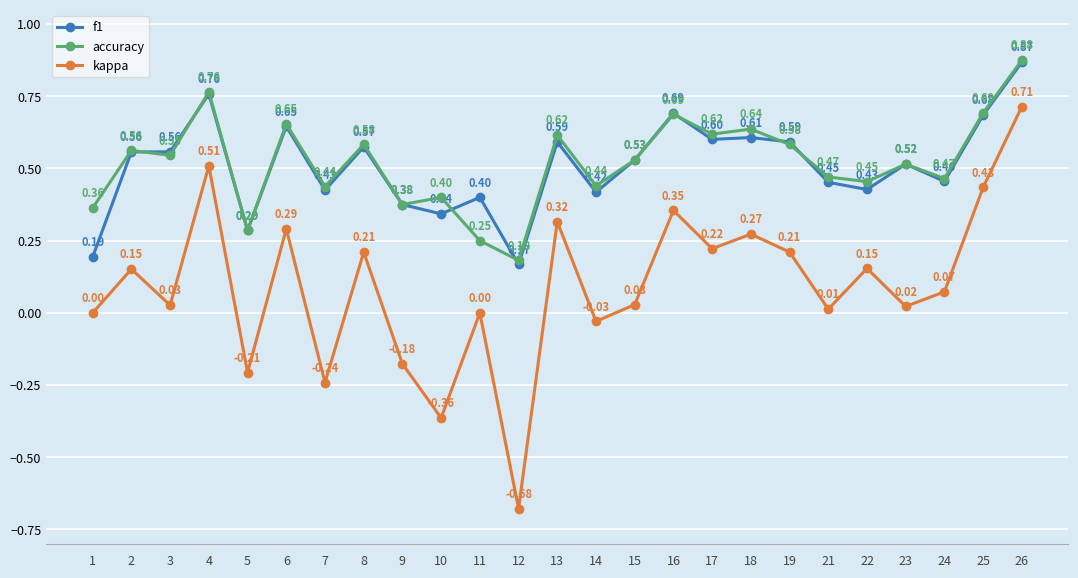

At which category is the sum across all series the highest?

26